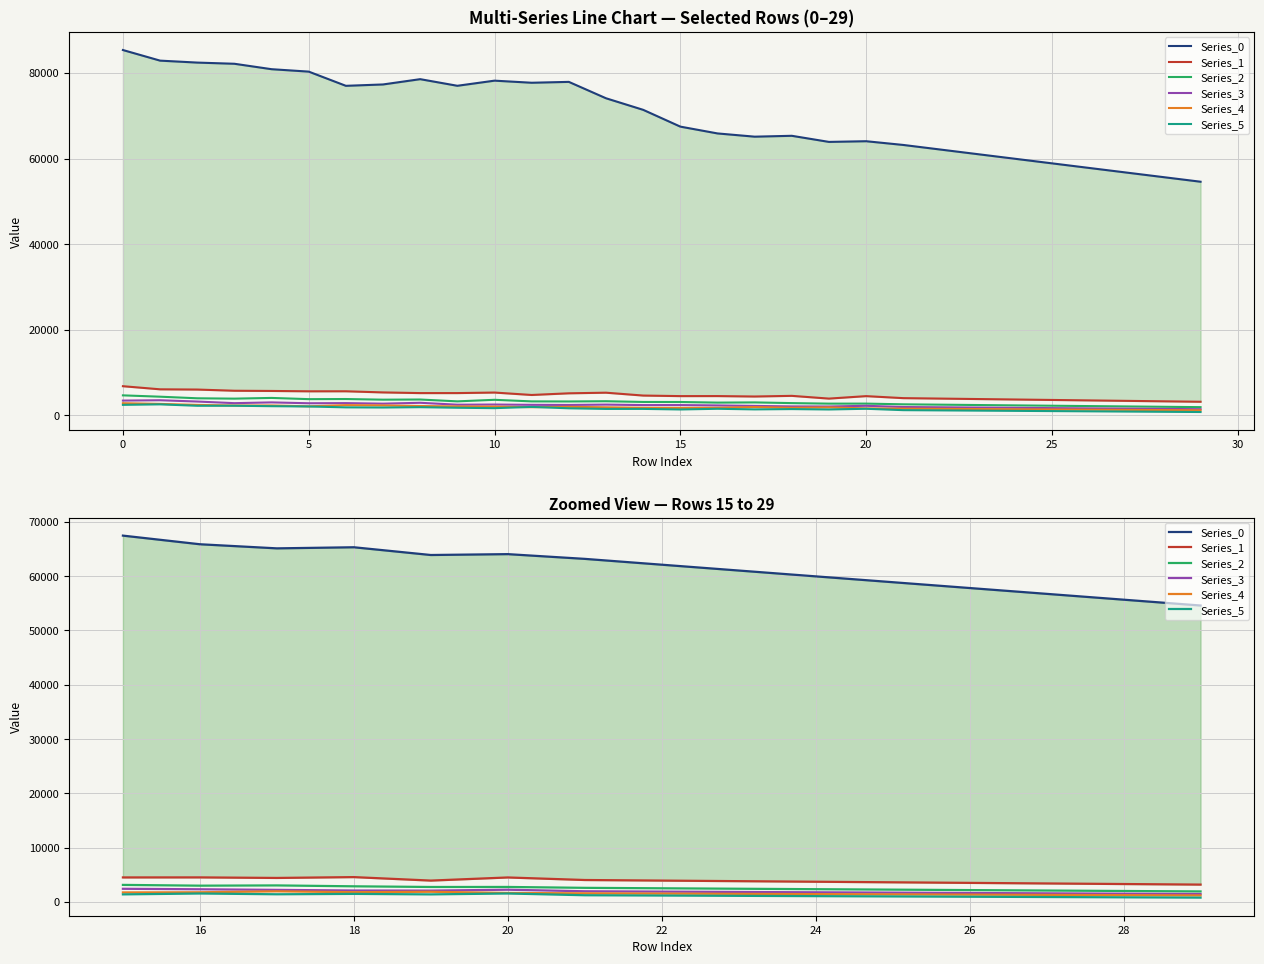

Which series changed the most between −5 and 11?

Series_0